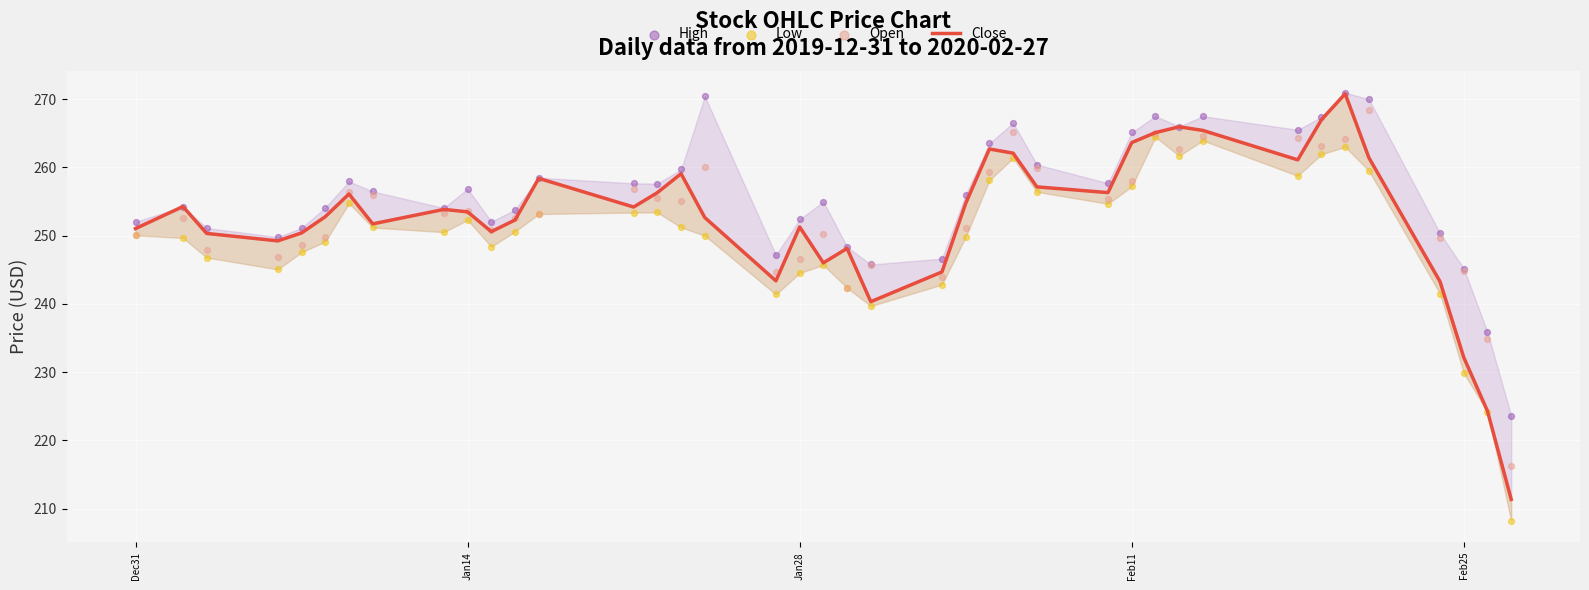

At how many categories does at least one series exceed 236?

38